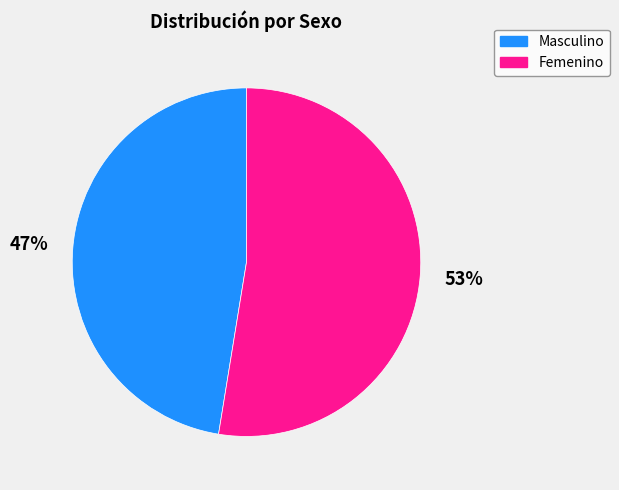

Count the number of slices in the pie.

2